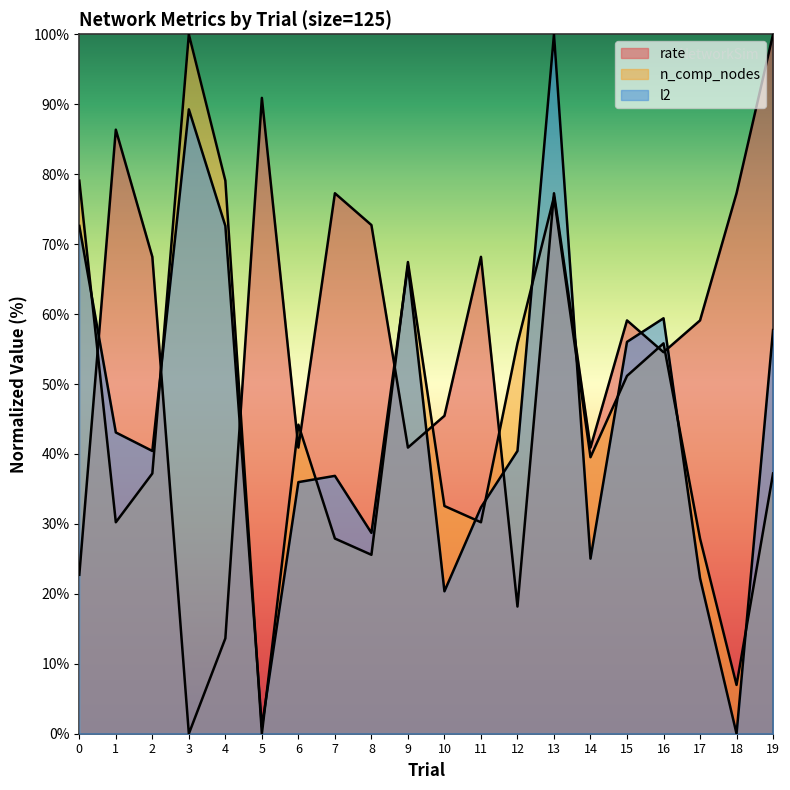

Which has a higher value, 0 or 11?

11